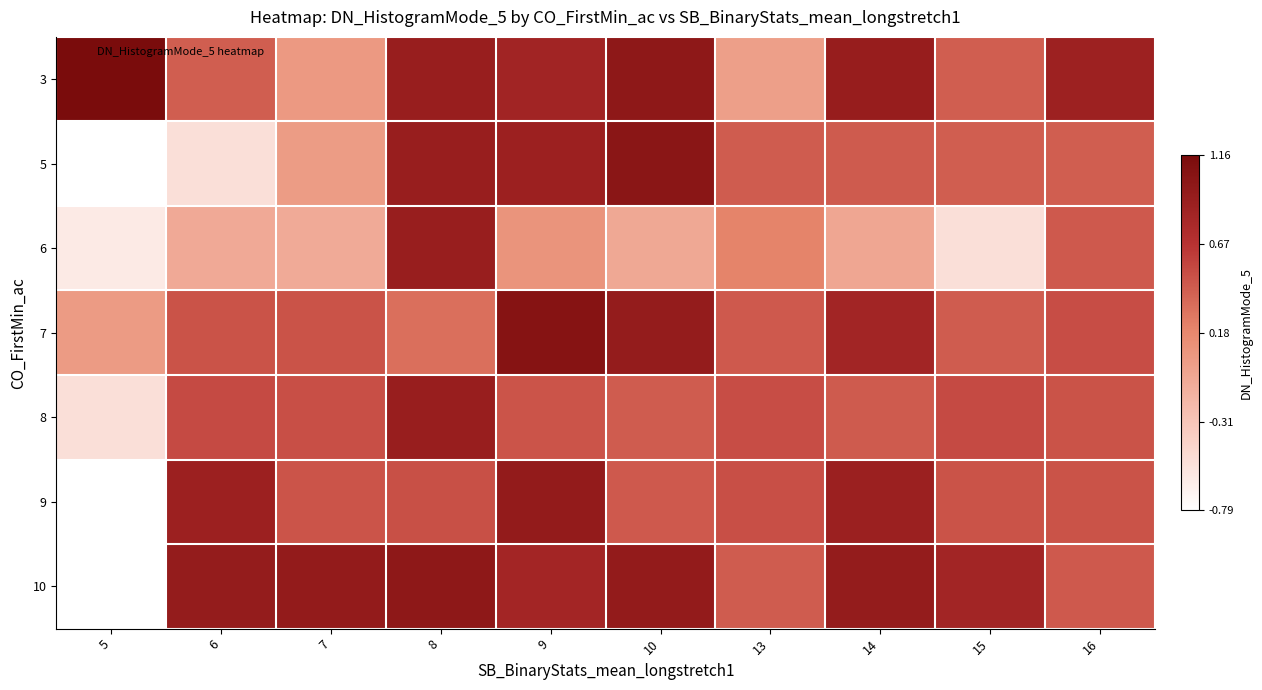

The 3 series shows 0.3 at 7. True or false?

False